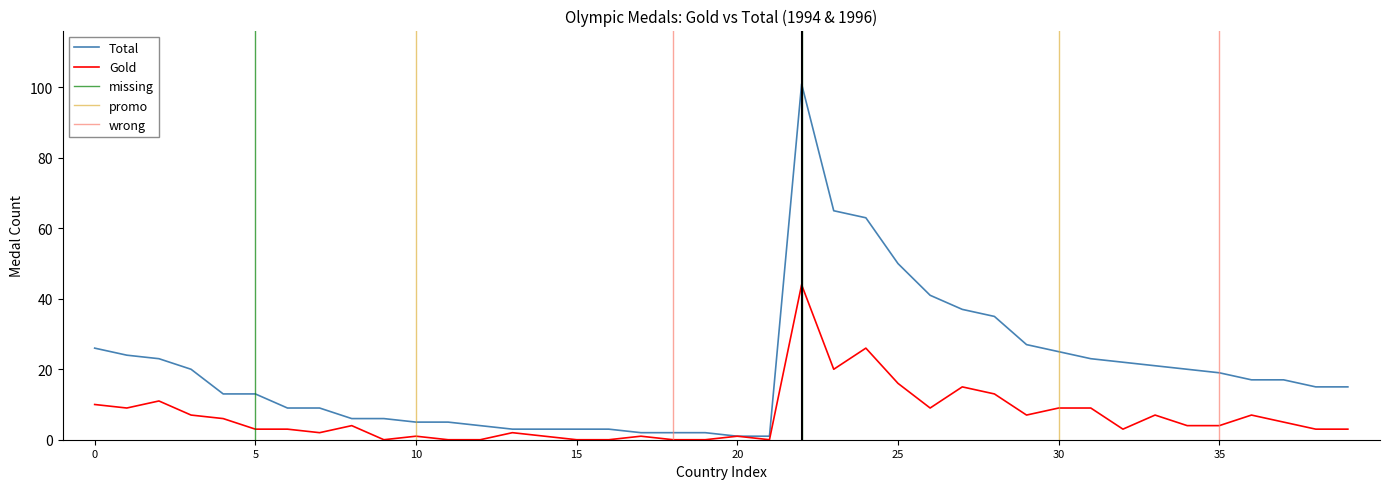

The value of Gold at 37 is 7. True or false?

False